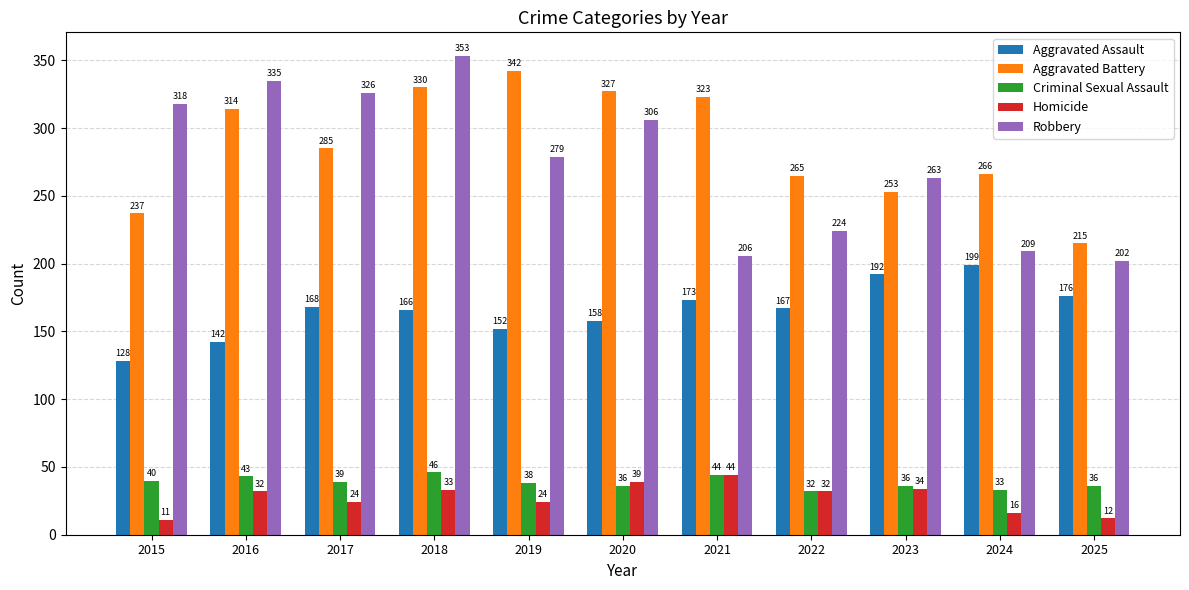

Does the chart contain stacked bars?

No